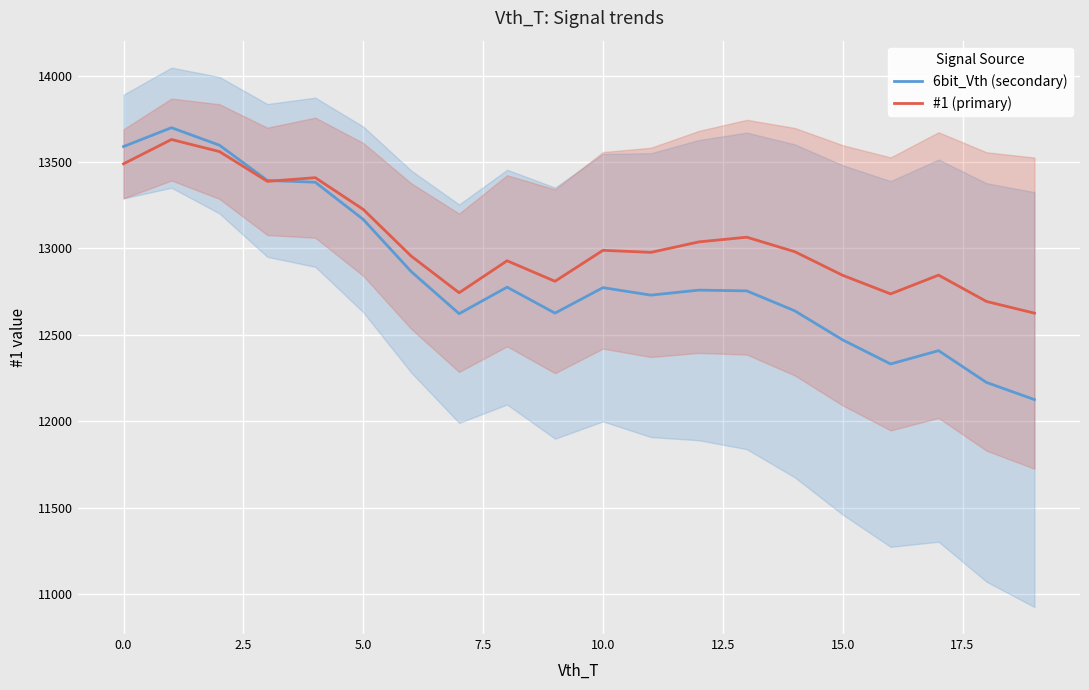

Reading right to left, list all the values displayed in this chart.

6bit_Vth (secondary): 12125.4	12224.6	12408.6	12331.5	12470.7	12638.9	12754.3	12758.7	12729.6	12773.0	12625.6	12775.8	12622.3	12866.1	13167.7	13382.7	13393.1	13597.0	13698.2	13589.2
#1 (primary): 12625.4	12693.0	12845.4	12736.8	12844.4	12981.0	13064.8	13037.6	12977.0	12988.8	12809.8	12928.4	12743.4	12955.6	13225.6	13409.0	13387.8	13560.2	13629.8	13489.2